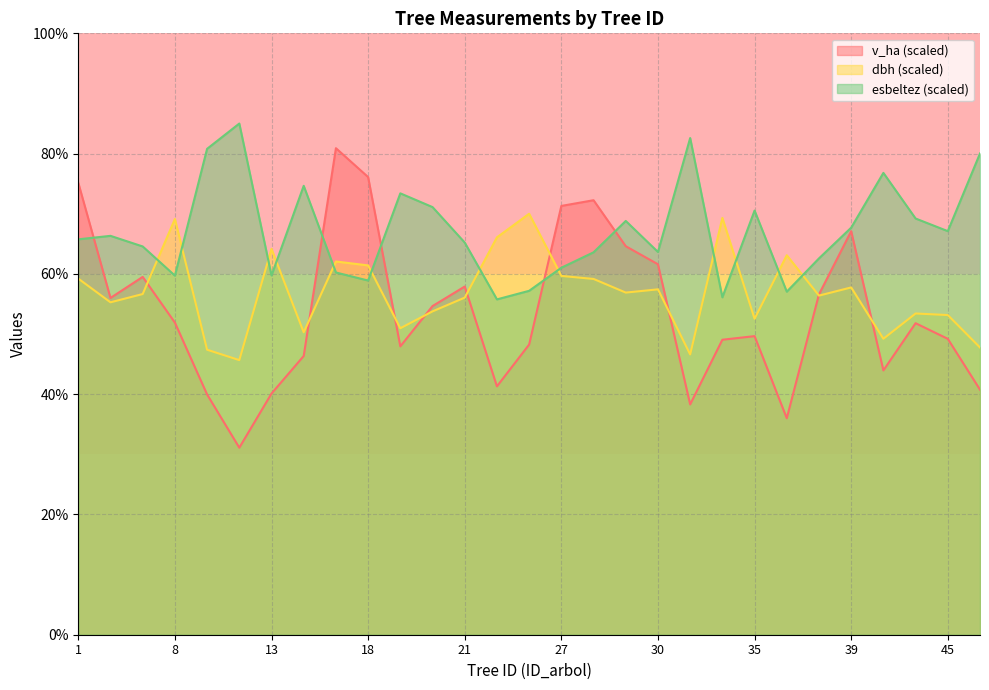

Reading left to right, extract all data points from this chart.

v_ha: 1=75.1	4=56.0	5=59.5	8=51.9	10=40.0	12=31.1	13=40.1	15=46.3	17=80.9	18=76.1	19=48.0	20=54.6	21=57.9	23=41.3	25=48.2	27=71.3	28=72.2	29=64.6	30=61.6	33=38.3	34=49.1	35=49.6	36=36.0	37=56.6	39=67.1	42=43.9	44=51.8	45=49.2	47=40.8
dbh: 1=59.2	4=55.3	5=56.7	8=69.1	10=47.4	12=45.7	13=64.2	15=50.3	17=62.1	18=61.4	19=51.0	20=53.8	21=56.1	23=66.1	25=70.0	27=59.7	28=59.2	29=56.9	30=57.4	33=46.6	34=69.3	35=52.5	36=63.1	37=56.4	39=57.7	42=49.2	44=53.4	45=53.2	47=47.8
esbeltez: 1=65.7	4=66.3	5=64.6	8=59.7	10=80.8	12=85.0	13=59.7	15=74.6	17=60.2	18=58.9	19=73.4	20=71.1	21=65.2	23=55.8	25=57.2	27=61.0	28=63.6	29=68.8	30=63.6	33=82.6	34=56.1	35=70.5	36=57.0	37=62.6	39=67.7	42=76.8	44=69.2	45=67.1	47=80.0